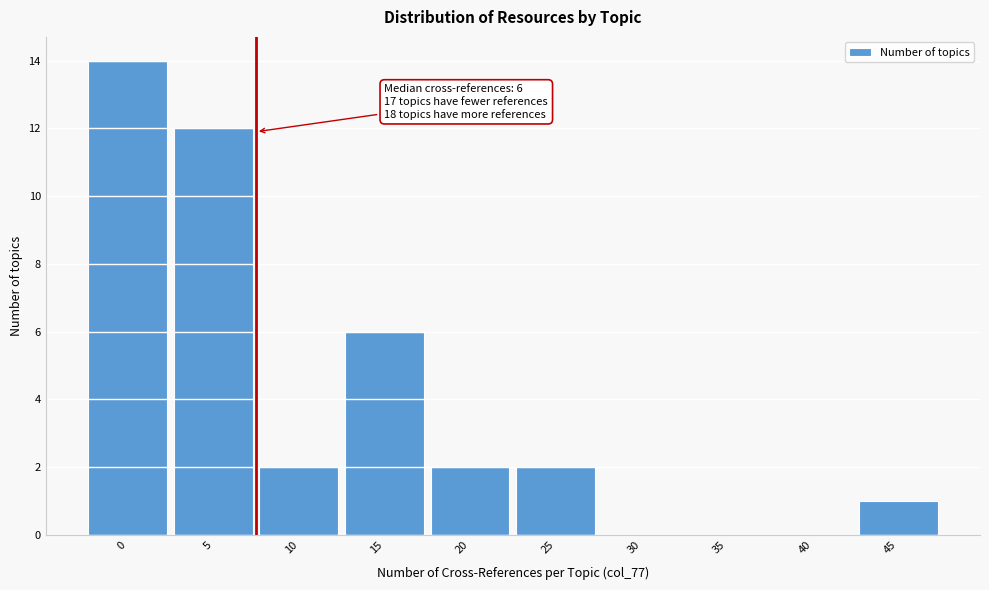

Reading right to left, extract all data points from this chart.

45=1	40=0	35=0	30=0	25=2	20=2	15=6	10=2	5=12	0=14